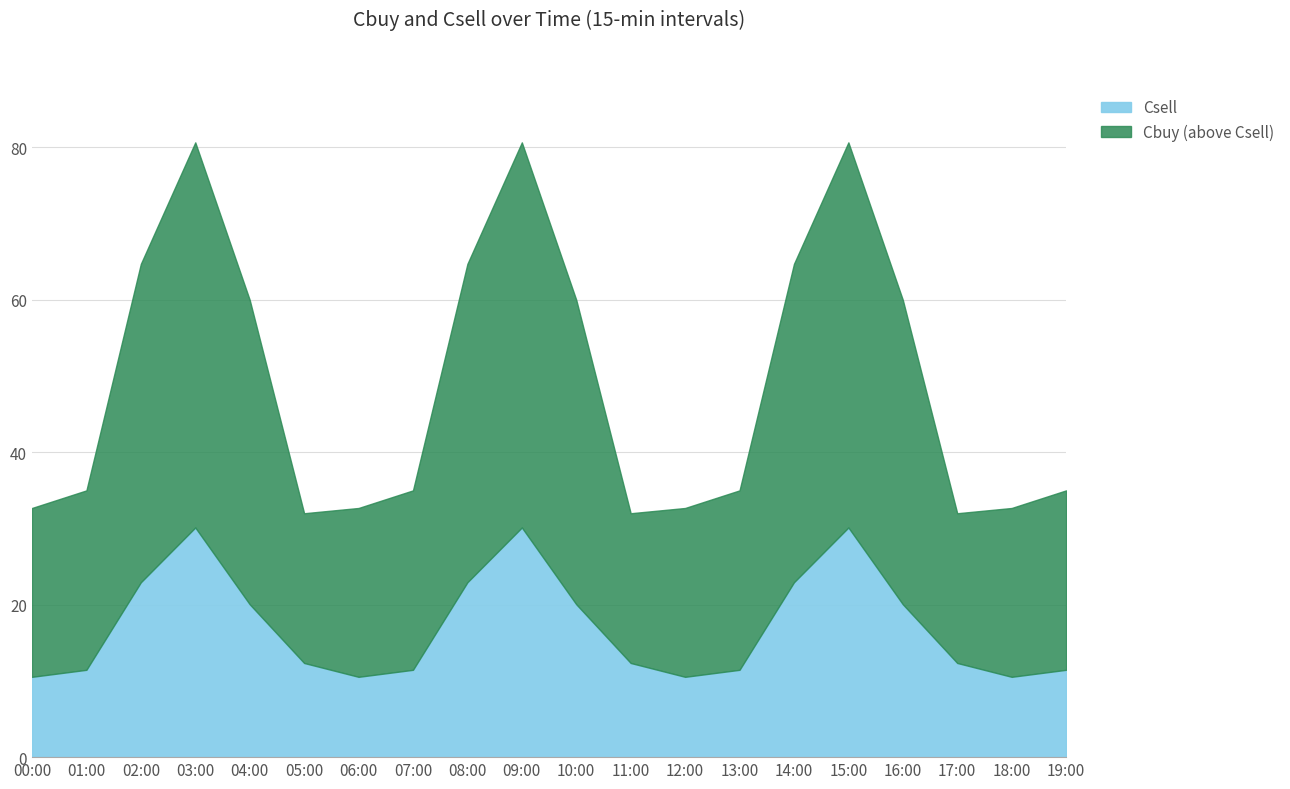

What is the difference between the maximum and second lowest values in the Cbuy series?

48.7